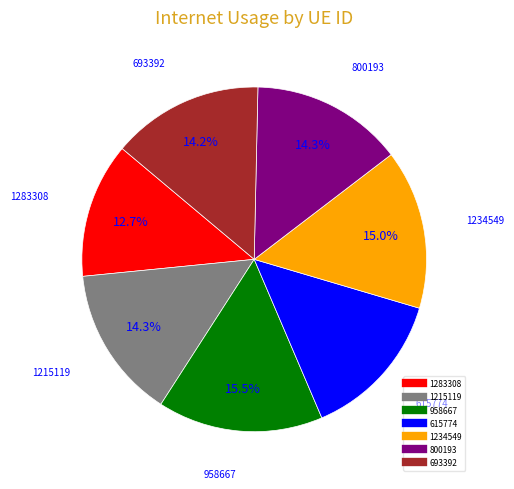

Which category has the biggest portion of the pie?

958667